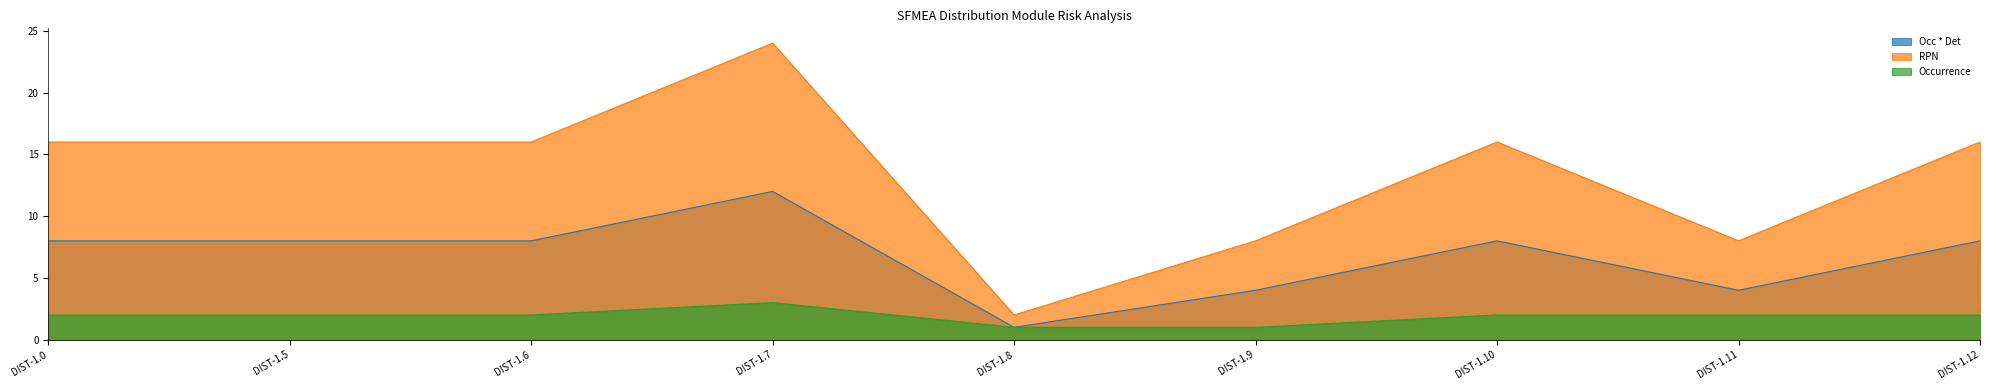

Reading left to right, list all the values displayed in this chart.

Occ * Det: 8	8	8	12	1	4	8	4	8
RPN: 16	16	16	24	2	8	16	8	16
Occurrence: 2	2	2	3	1	1	2	2	2